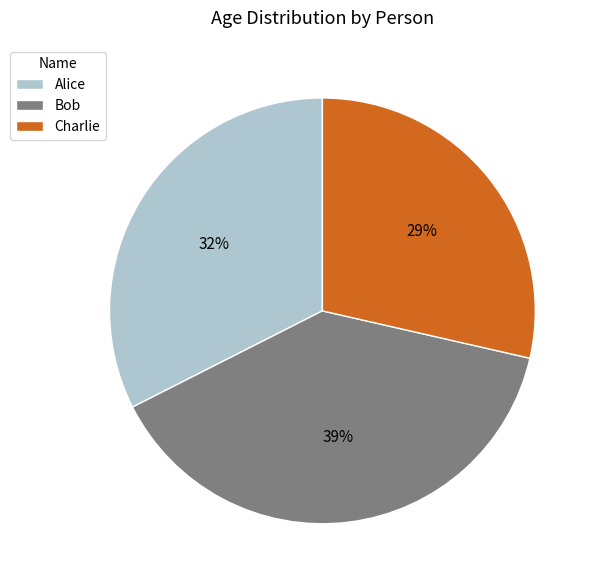

Between Charlie and Alice, which is larger?

Alice